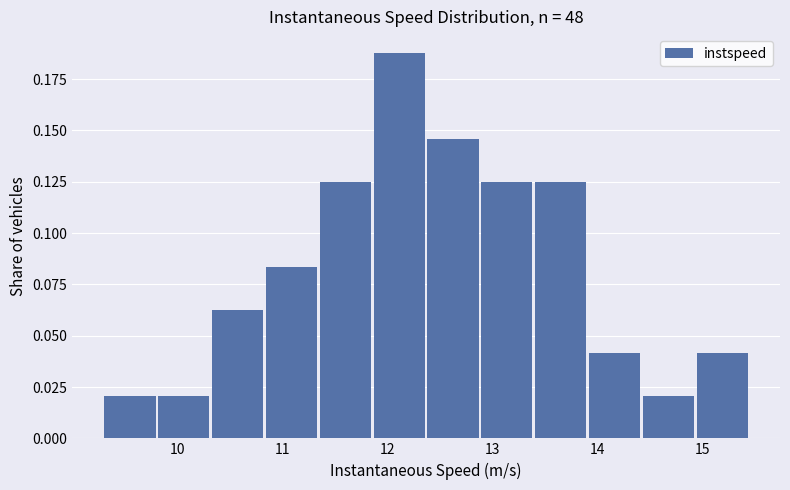

Reading left to right, list every bar in this chart as the range it spans on the x-axis followed by its height. Neither the bar edges nor the heights are printed on the chart, so give them approximately, as read against the axes.

9.3 to 9.8: 0.020
9.8 to 10.3: 0.020
10.3 to 10.8: 0.065
10.8 to 11.4: 0.085
11.4 to 11.9: 0.125
11.9 to 12.4: 0.190
12.4 to 12.9: 0.145
12.9 to 13.4: 0.125
13.4 to 13.9: 0.125
13.9 to 14.4: 0.040
14.4 to 14.9: 0.020
14.9 to 15.5: 0.040